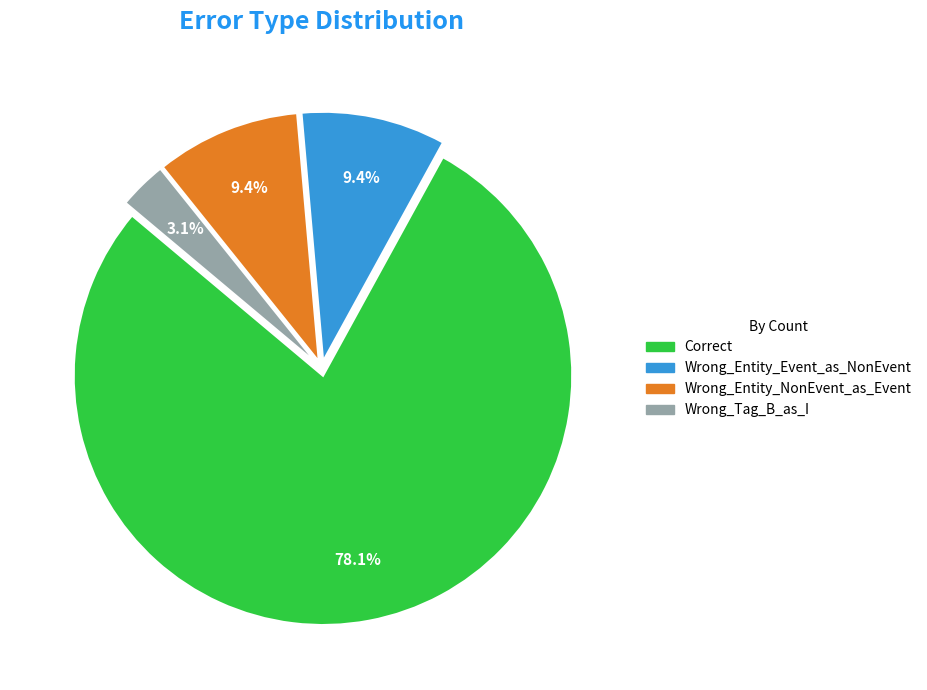

To the nearest percent, what is the difference between the largest and smallest slice percentages?

75%